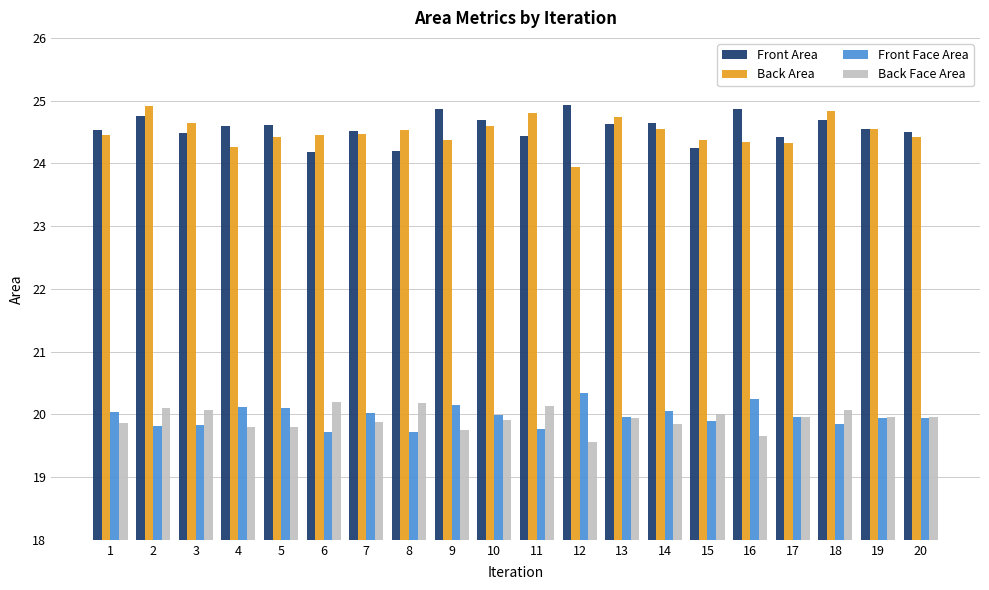

What is the difference between the Front Face Area values at 15 and 1?

0.1